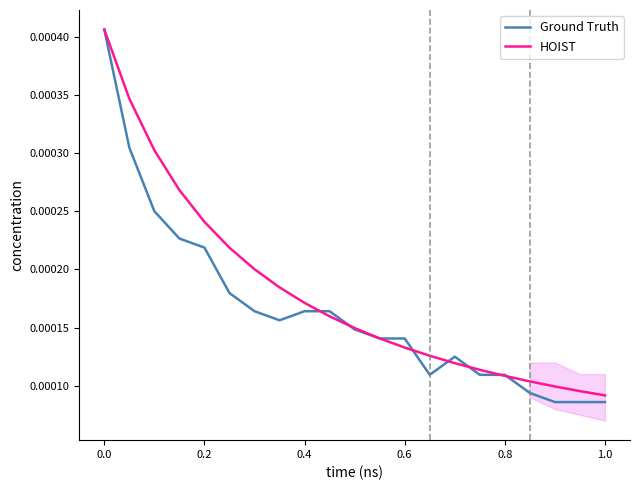

Which series has the widest spread of values?

Ground Truth